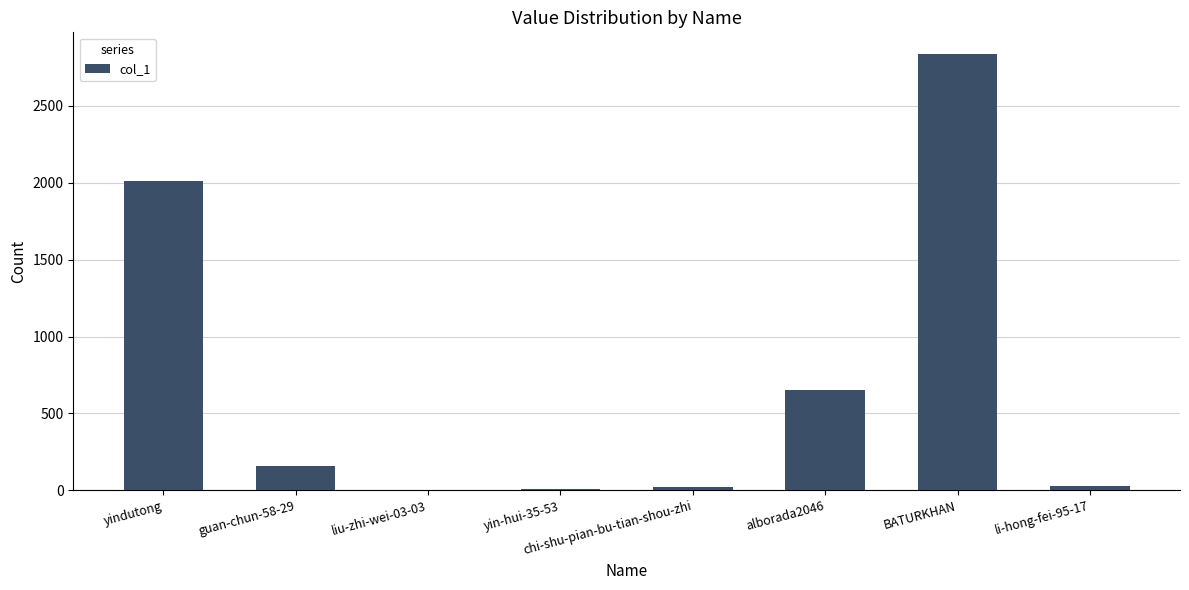

What value does the data have at guan-chun-58-29, to the nearest 50?

150